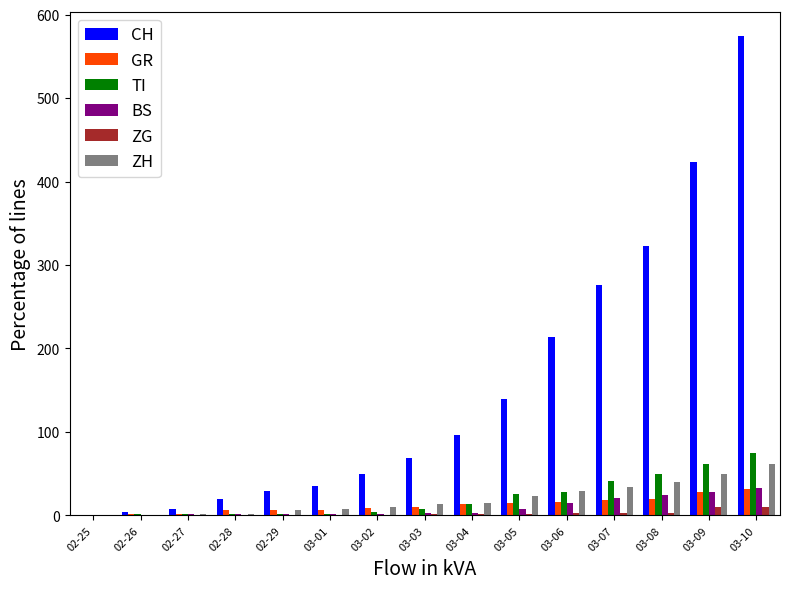

Which series has the largest range (max minus min)?

CH